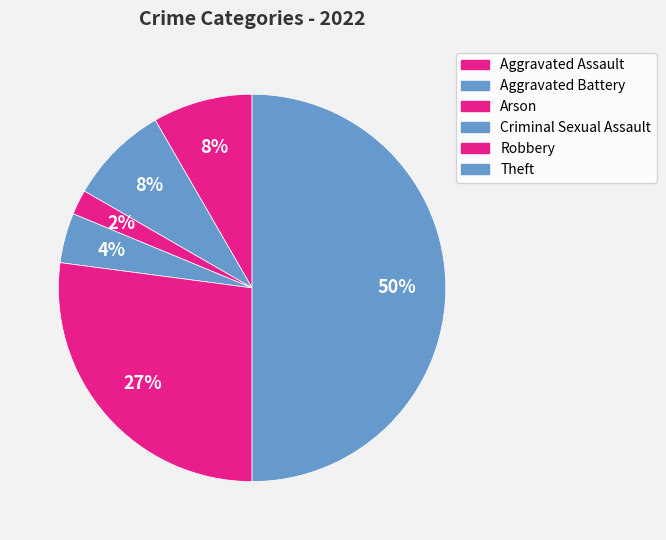

Count the number of slices in the pie.

6